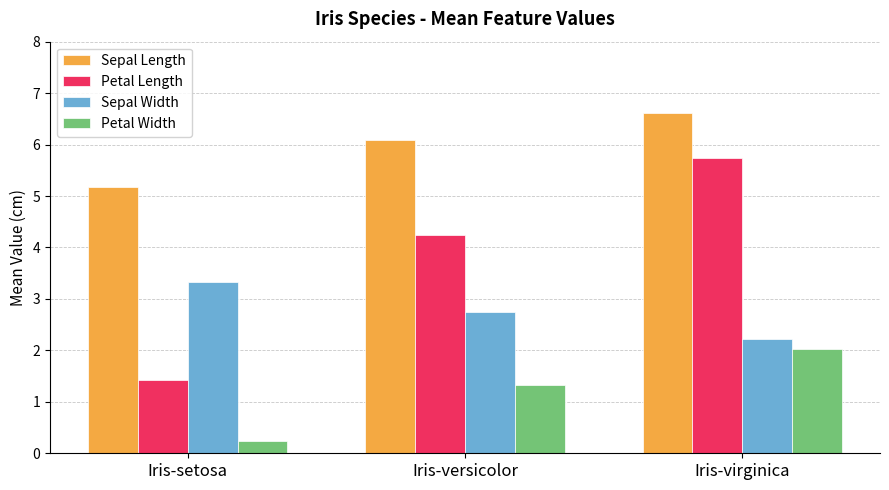

What is the average value of the Petal Length series?

3.8